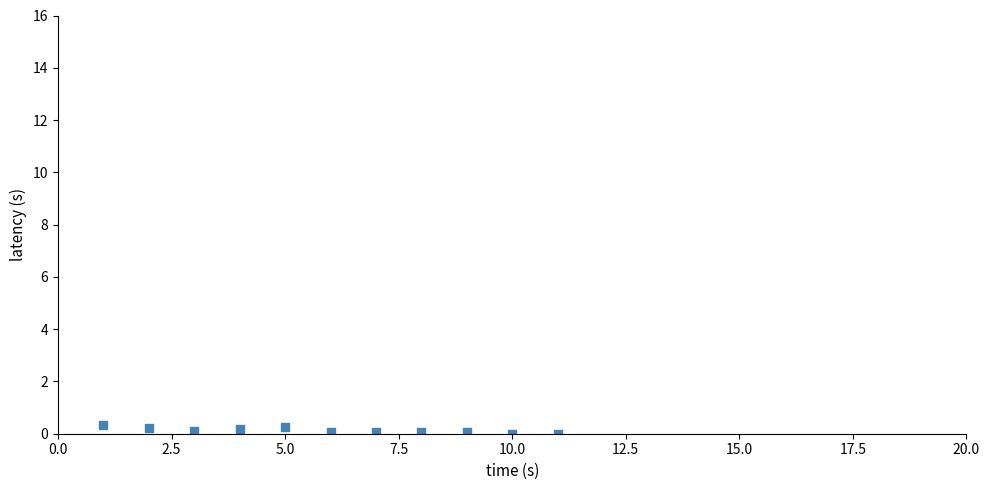

What is the range of Y values (max minus min)?

0.4